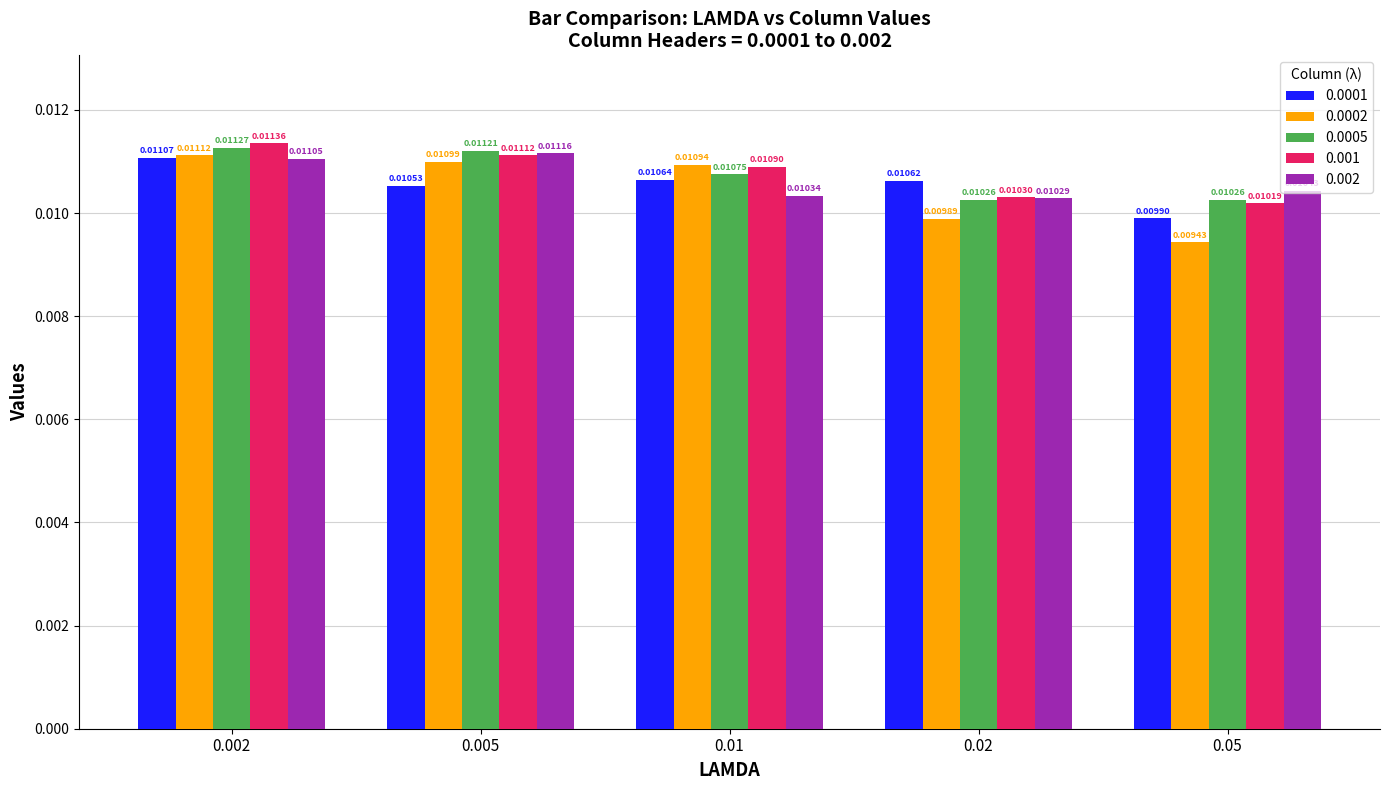

What position from the right is 0.05?

1